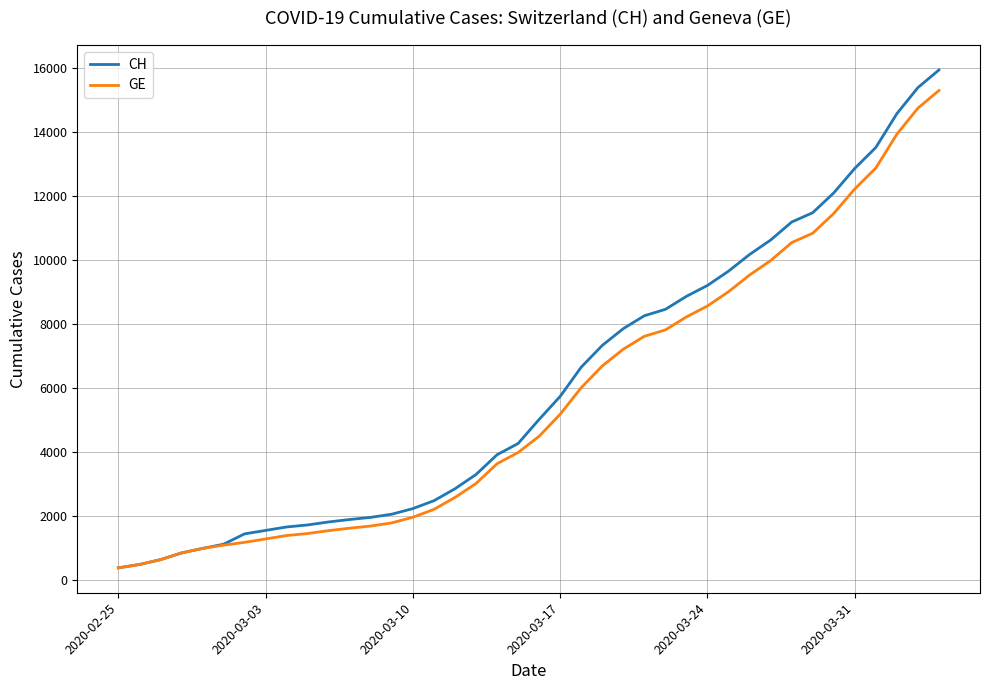

What is the minimum value for GE?

375